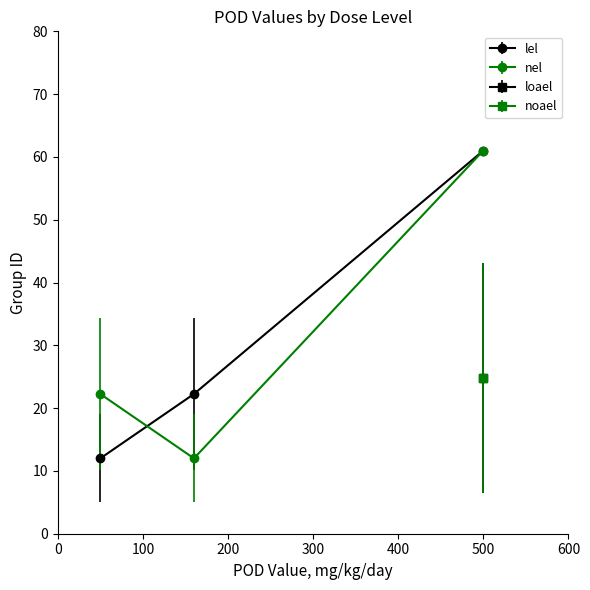

What is the average value of the lel series?

31.8